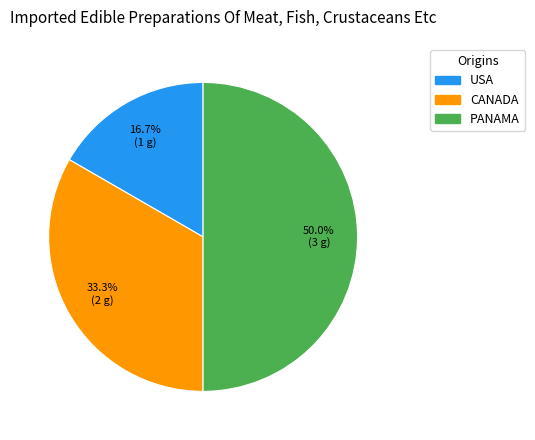

Does USA represent more than half of the total?

No